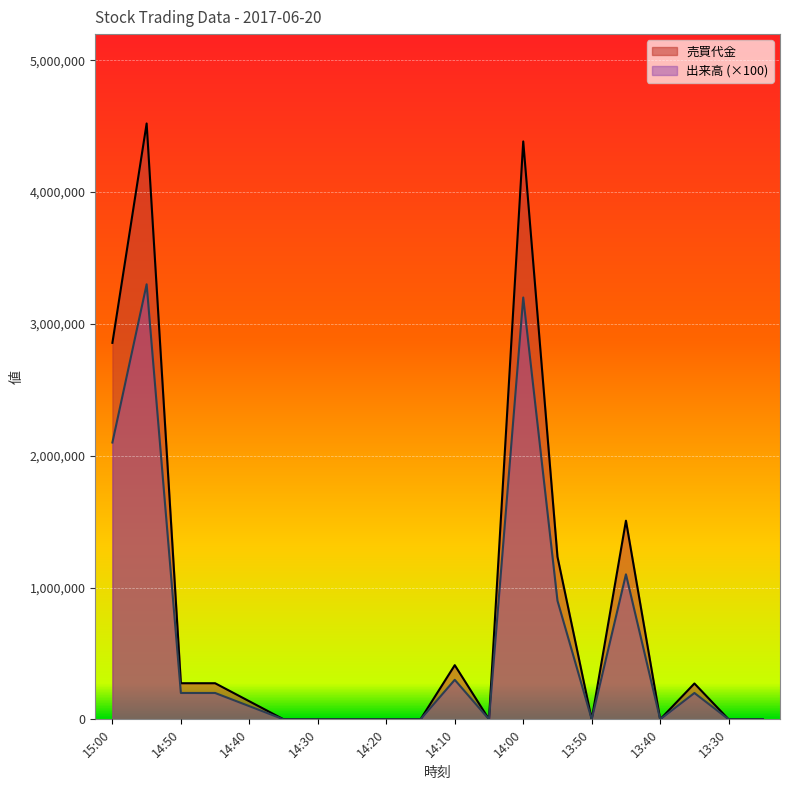

Does the chart display data point markers on the line(s)?

No